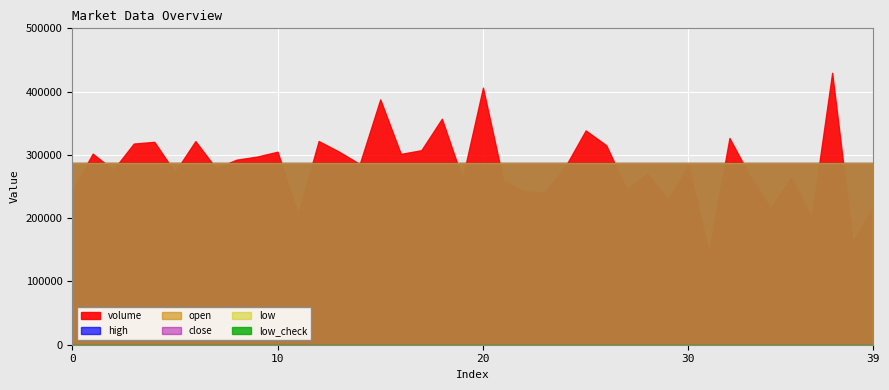

Reading left to right, extract all data points from this chart.

volume: 0=243507.3	1=301976.6	2=276286.4	3=317897.8	4=320619.4	5=272637.7	6=321767.3	7=278955.7	8=292417.1	9=297313.7	10=304998.8	11=206647.6	12=321899.4	13=304986.5	14=285555.7	15=387731.4	16=301550.8	17=307392.6	18=357132.0	19=262192.9	20=406314.8	21=258281.0	22=242774.8	23=240445.2	24=281024.2	25=338646.9	26=315258.5	27=245491.0	28=270783.4	29=228894.8	30=283598.2	31=145401.6	32=326703.8	33=266240.7	34=216123.3	35=264084.3	36=201883.2	37=429720.0	38=163458.0	39=217649.3
high: 0=3.3	1=3.3	2=3.3	3=3.3	4=3.3	5=3.3	6=3.3	7=3.3	8=3.3	9=3.3	10=3.3	11=3.3	12=3.3	13=3.3	14=3.3	15=3.3	16=3.3	17=3.3	18=3.3	19=3.3	20=3.3	21=3.3	22=3.3	23=3.3	24=3.3	25=3.3	26=3.3	27=3.3	28=3.3	29=3.3	30=3.3	31=3.3	32=3.3	33=3.3	34=3.3	35=3.3	36=3.3	37=3.3	38=3.3	39=3.3
open: 0=3.3	1=3.3	2=3.3	3=3.3	4=3.3	5=3.3	6=3.3	7=3.3	8=3.3	9=3.3	10=3.3	11=3.3	12=3.3	13=3.3	14=3.3	15=3.3	16=3.3	17=3.3	18=3.3	19=3.3	20=3.3	21=3.3	22=3.3	23=3.3	24=3.3	25=3.3	26=3.3	27=3.3	28=3.3	29=3.3	30=3.3	31=3.3	32=3.3	33=3.3	34=3.3	35=3.3	36=3.3	37=3.3	38=3.3	39=3.3
close: 0=3.3	1=3.3	2=3.3	3=3.3	4=3.3	5=3.3	6=3.3	7=3.3	8=3.3	9=3.3	10=3.3	11=3.3	12=3.3	13=3.3	14=3.3	15=3.3	16=3.3	17=3.3	18=3.3	19=3.3	20=3.3	21=3.3	22=3.3	23=3.3	24=3.3	25=3.3	26=3.3	27=3.3	28=3.3	29=3.3	30=3.3	31=3.3	32=3.3	33=3.3	34=3.3	35=3.3	36=3.3	37=3.3	38=3.3	39=3.3
low: 0=3.3	1=3.3	2=3.3	3=3.3	4=3.3	5=3.3	6=3.3	7=3.3	8=3.3	9=3.3	10=3.3	11=3.3	12=3.3	13=3.3	14=3.3	15=3.3	16=3.3	17=3.3	18=3.3	19=3.3	20=3.3	21=3.3	22=3.3	23=3.3	24=3.3	25=3.3	26=3.3	27=3.3	28=3.3	29=3.3	30=3.3	31=3.3	32=3.3	33=3.3	34=3.3	35=3.3	36=3.3	37=3.3	38=3.3	39=3.3
low_check: 0=0.0	1=0.0	2=0.0	3=0.0	4=0.0	5=0.0	6=0.0	7=0.0	8=0.0	9=0.0	10=0.0	11=0.0	12=0.0	13=0.0	14=0.0	15=0.0	16=0.0	17=0.0	18=0.0	19=0.0	20=0.0	21=0.0	22=0.0	23=0.0	24=0.0	25=0.0	26=0.0	27=0.0	28=0.0	29=0.0	30=0.0	31=0.0	32=0.0	33=0.0	34=0.0	35=0.0	36=0.0	37=0.0	38=0.0	39=0.0